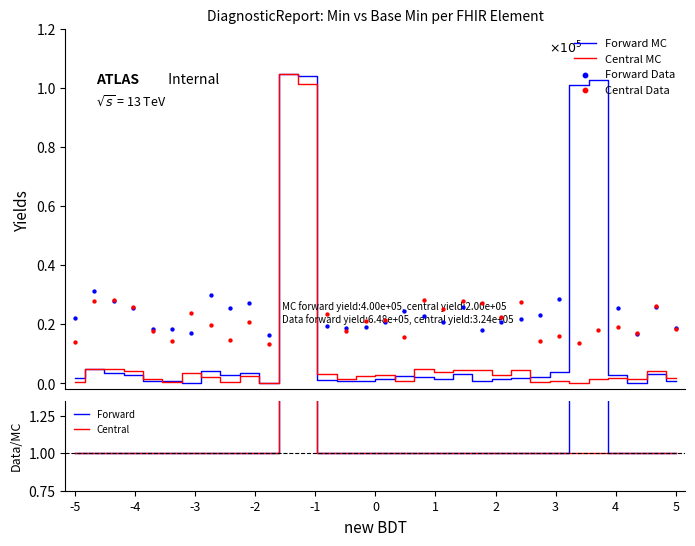

What is the total value across all series at 2?

56234.9